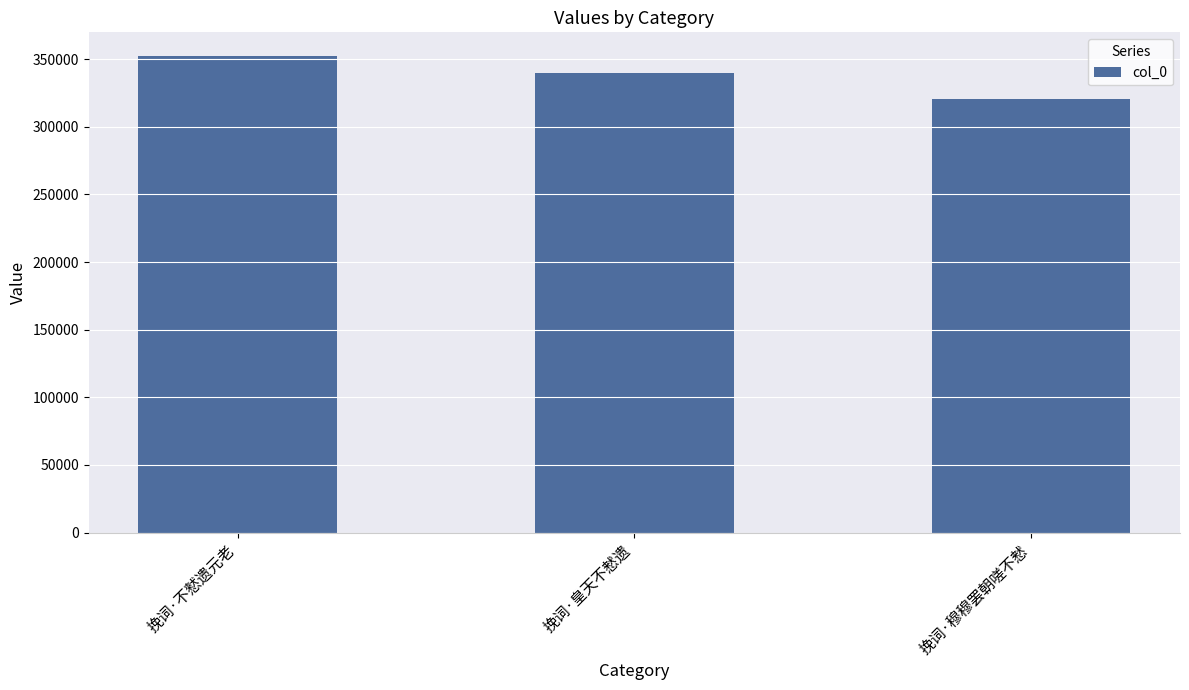

Approximately how many times larger is the value at 挽词·穆穆罢朝嗟不慭 compared to 挽词·不憖遗元老?

0.9